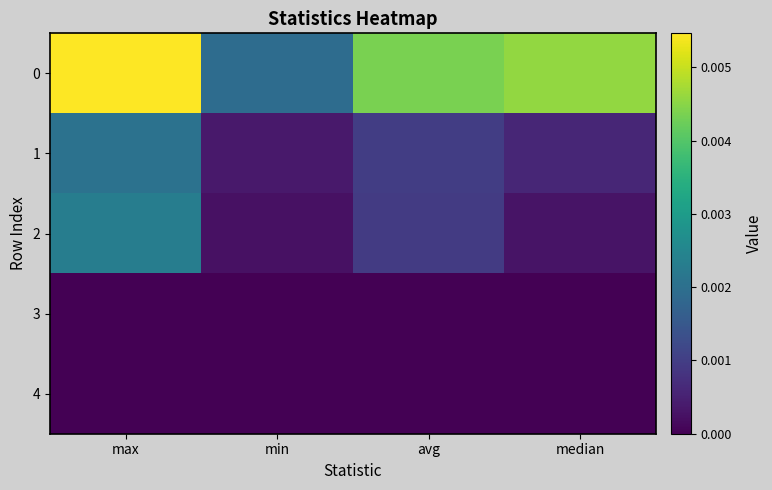

Between avg and min, which is larger?

avg